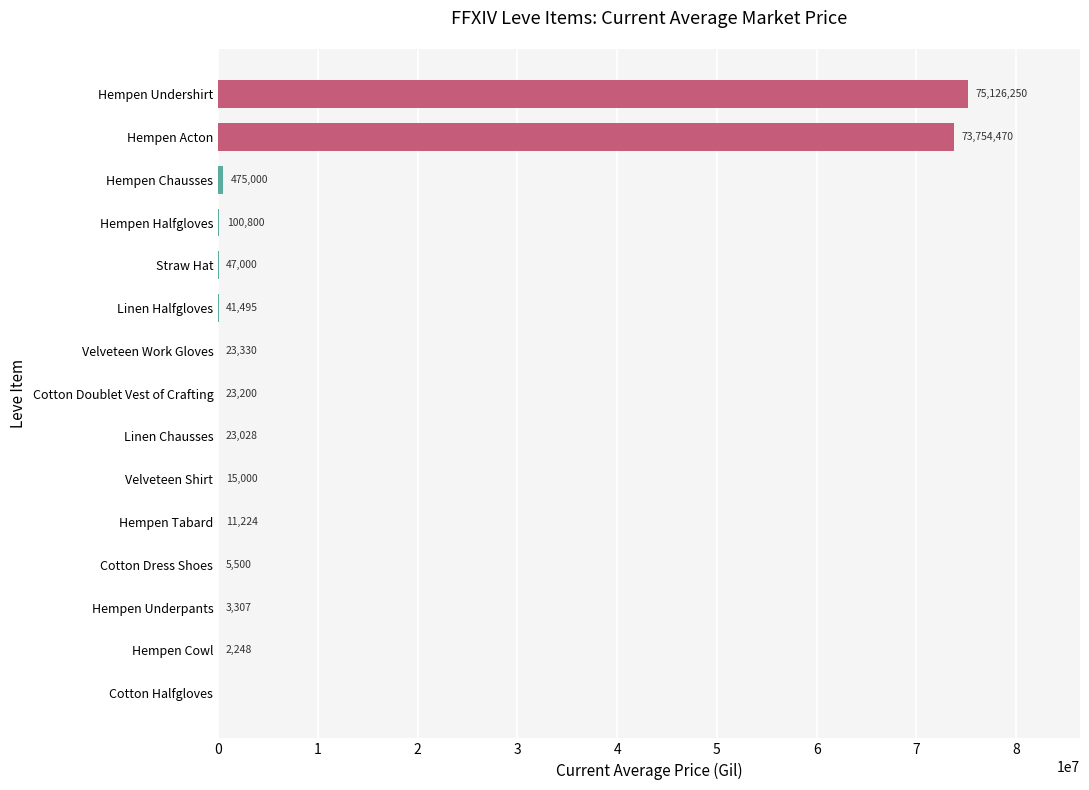

Which has a higher value, Cotton Doublet Vest of Crafting or Cotton Halfgloves?

Cotton Doublet Vest of Crafting